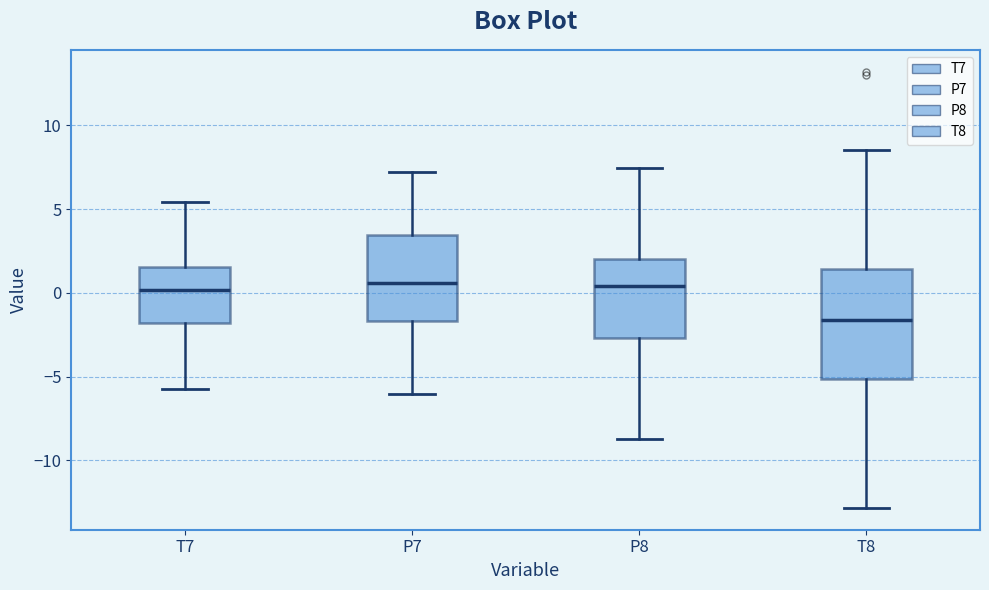

Comparing the boxes themselves (not the whiskers), which one is the tallest?

T8